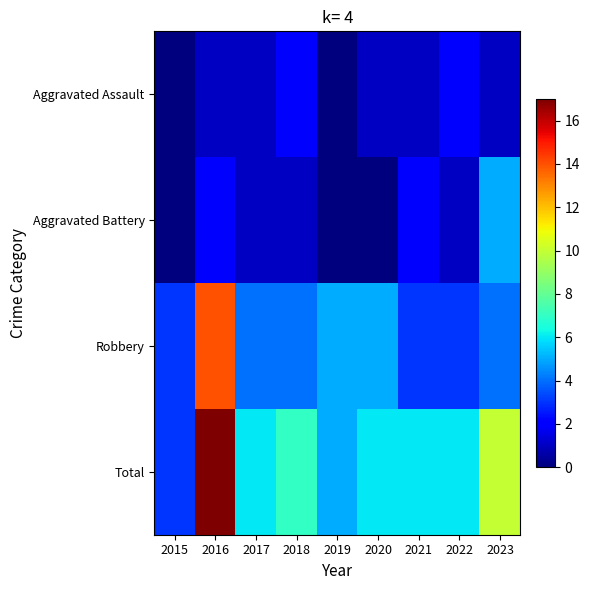

Reading left to right, transcribe all the data shown in this chart.

Aggravated Assault: 2015=0	2016=1	2017=1	2018=2	2019=0	2020=1	2021=1	2022=2	2023=1
Aggravated Battery: 2015=0	2016=2	2017=1	2018=1	2019=0	2020=0	2021=2	2022=1	2023=5
Robbery: 2015=3	2016=14	2017=4	2018=4	2019=5	2020=5	2021=3	2022=3	2023=4
Total: 2015=3	2016=17	2017=6	2018=7	2019=5	2020=6	2021=6	2022=6	2023=10